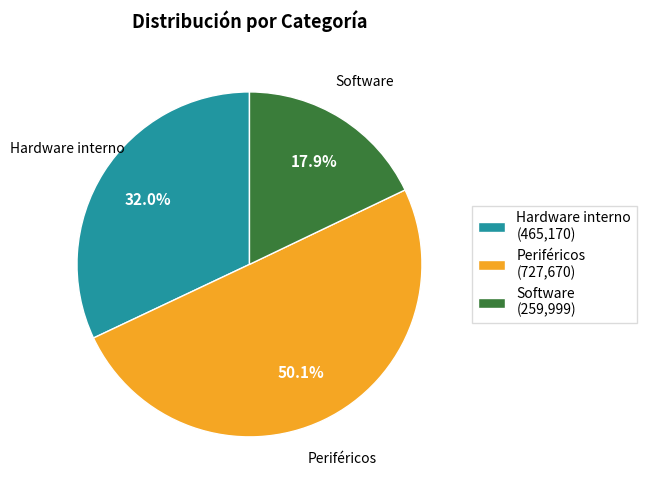

The Periféricos slice represents 50% of the pie. True or false?

True